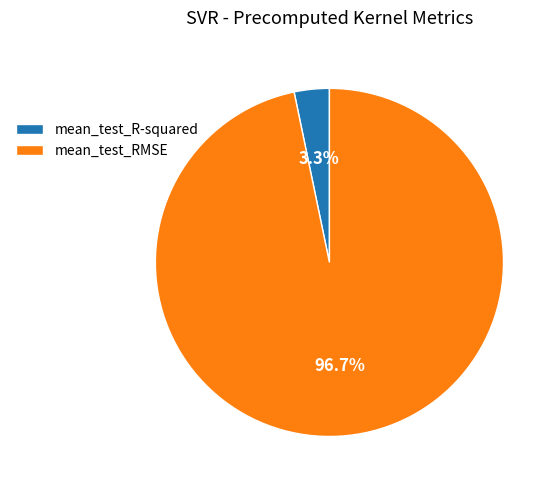

Between mean_test_RMSE and mean_test_R-squared, which is larger?

mean_test_RMSE